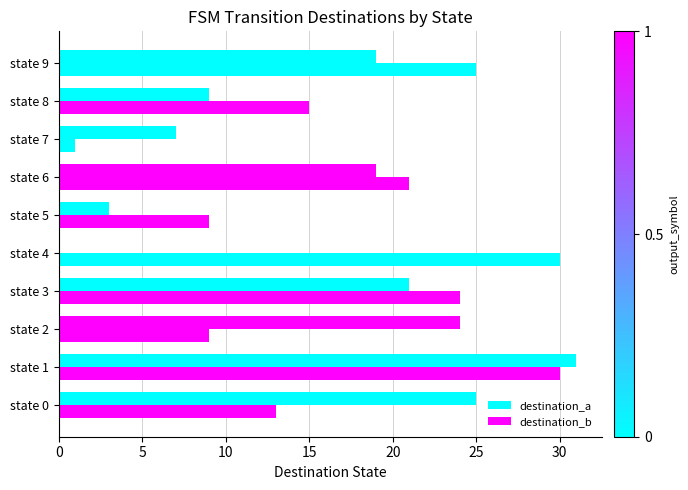

Rank the series by their maximum value, from lowest to highest.

destination_b, destination_a